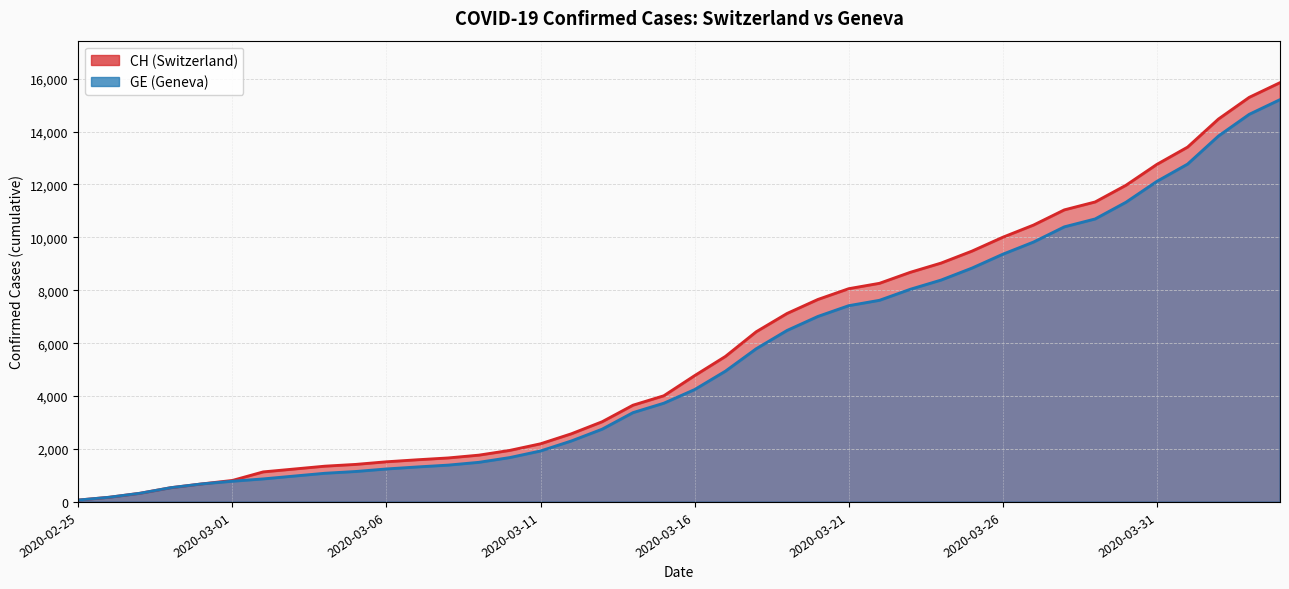

Which series has the largest range (max minus min)?

CH